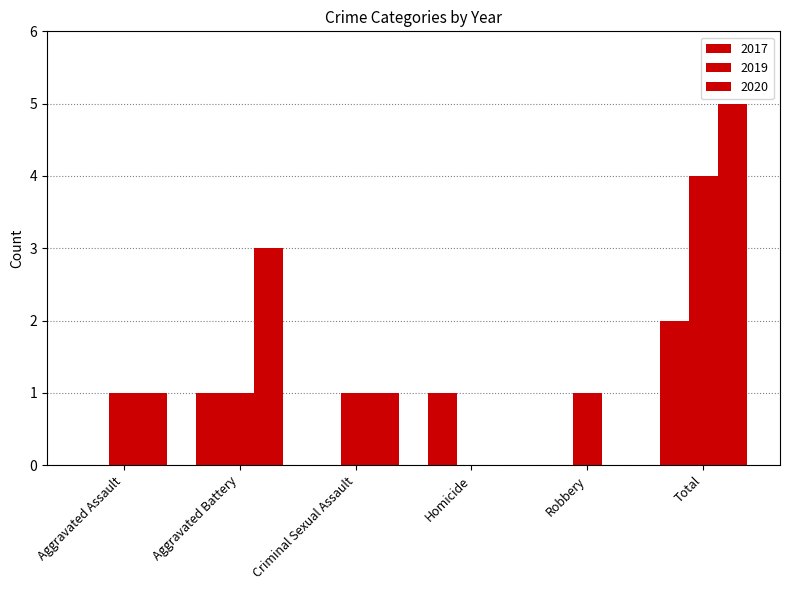

Count the number of data series in this chart.

3